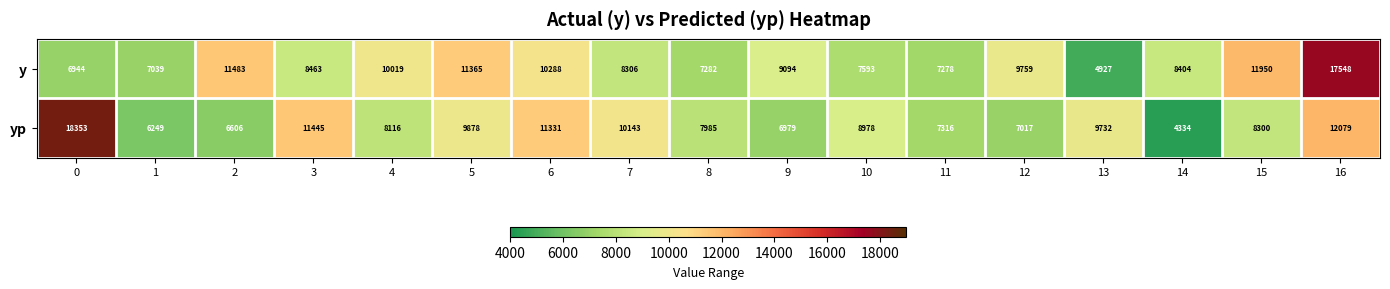

At which label is y closest to 11237?

5